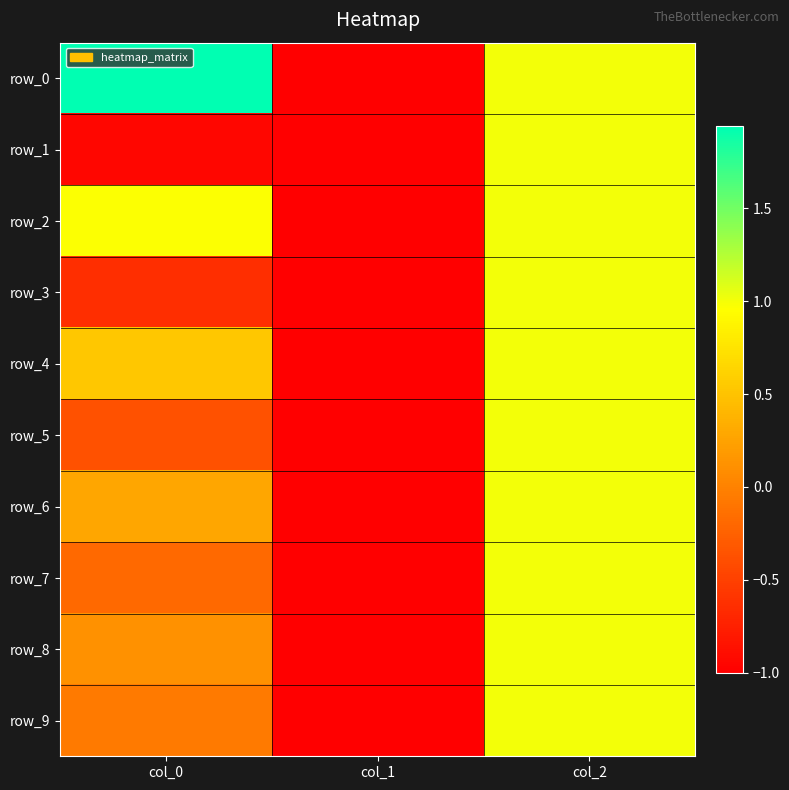

How many row_7 values are between -1 and 1?

3